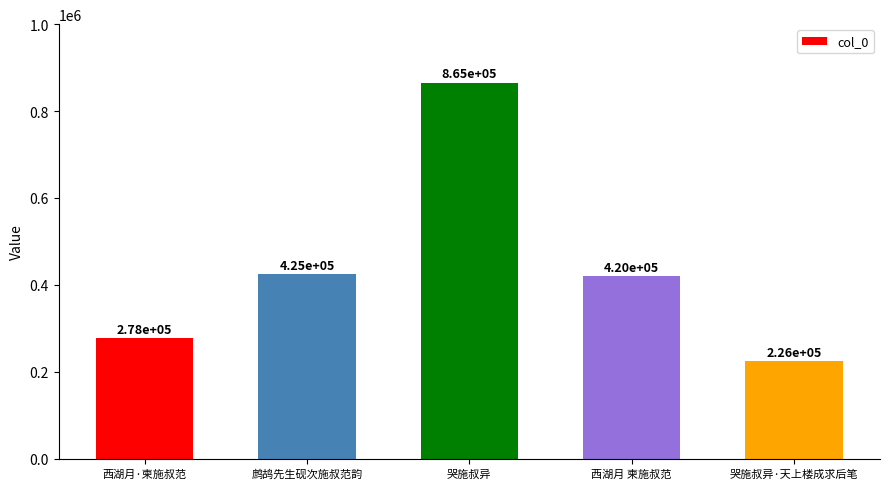

Reading left to right, extract all data points from this chart.

278305	424894	865375	420333	225622